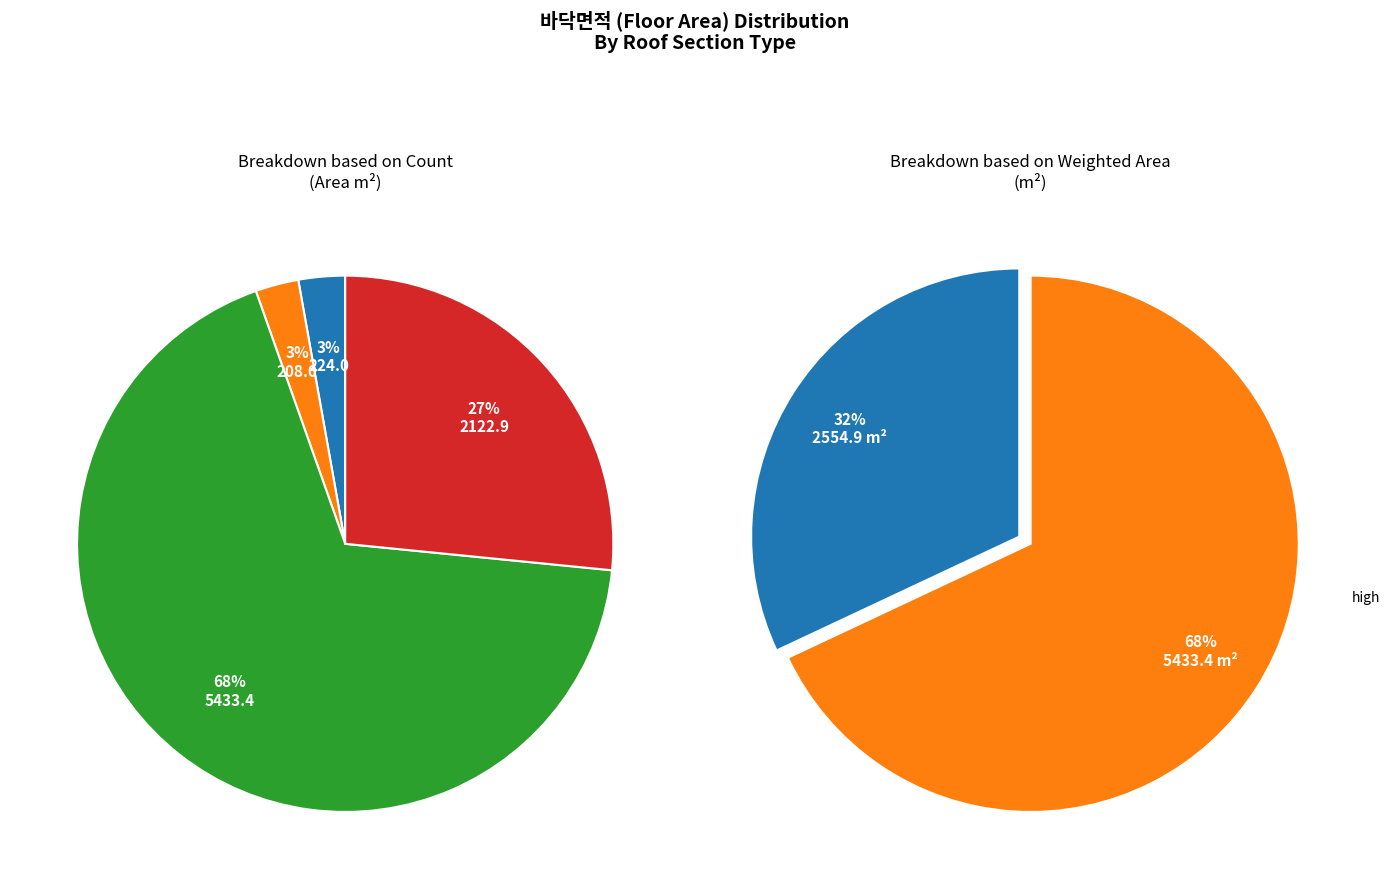

To the nearest percent, what is the difference between the 2F-roof2 and low slice percentages?

24%